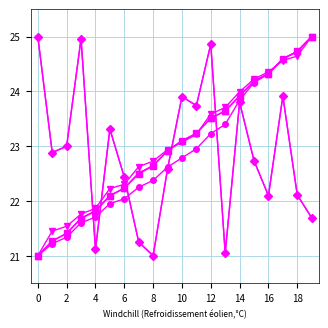

Does the chart have visible grid lines?

Yes